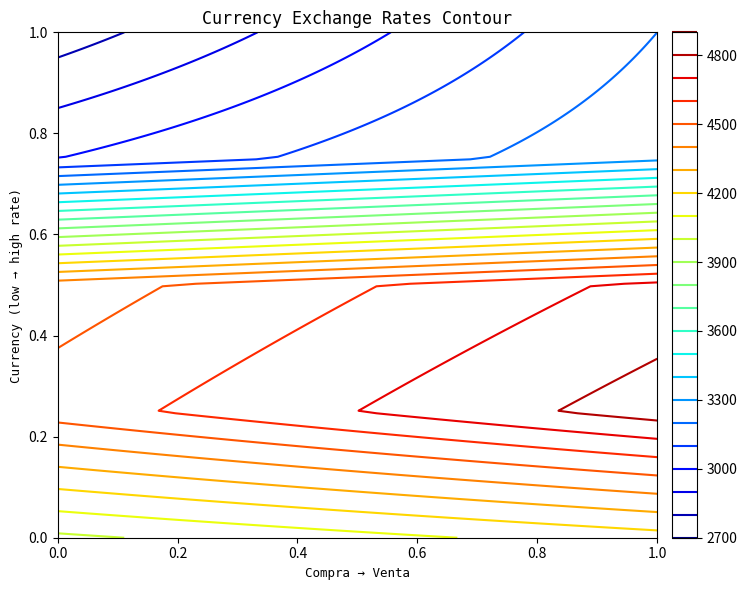

What is the sum of all Euro (EUR) values?

9400